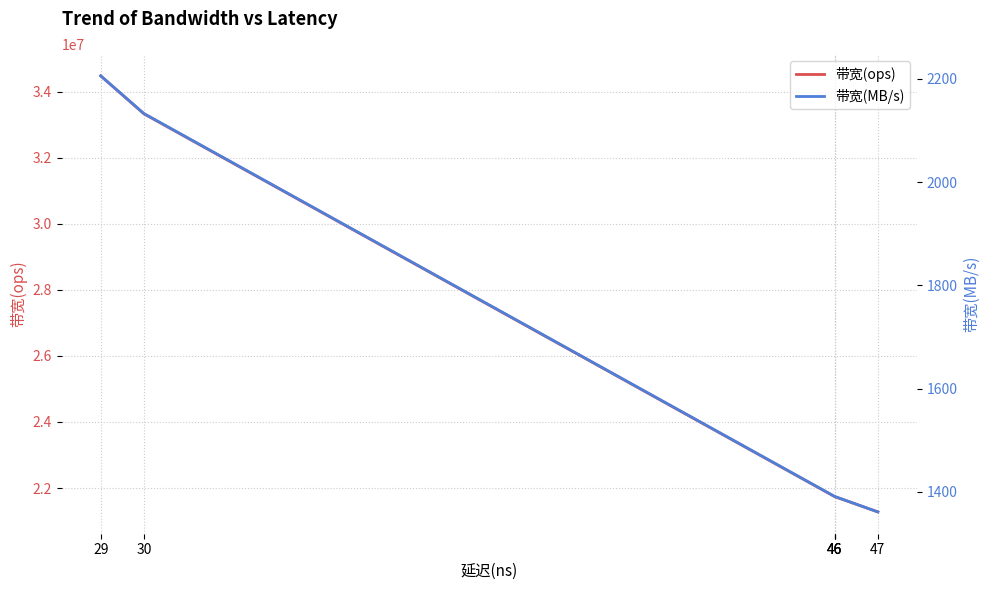

At which label does 带宽(MB/s) first exceed 1391?

29